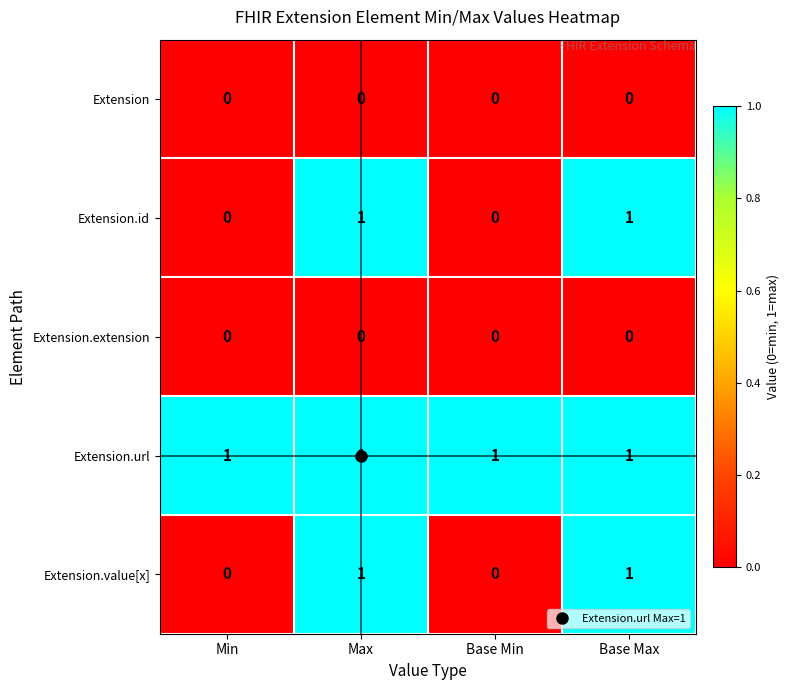

The value of Extension.url at Min is 2. True or false?

False